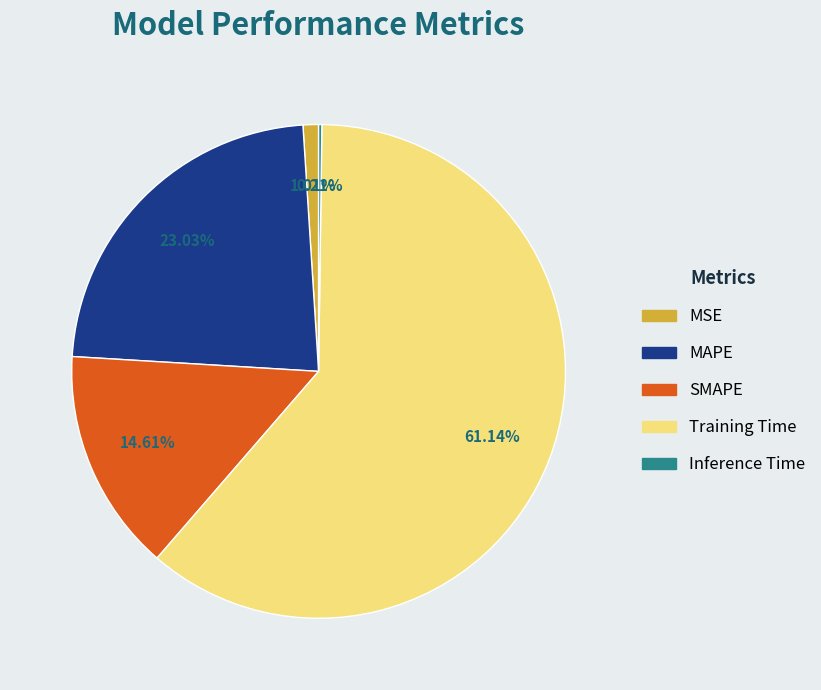

Which category has the biggest portion of the pie?

Training Time